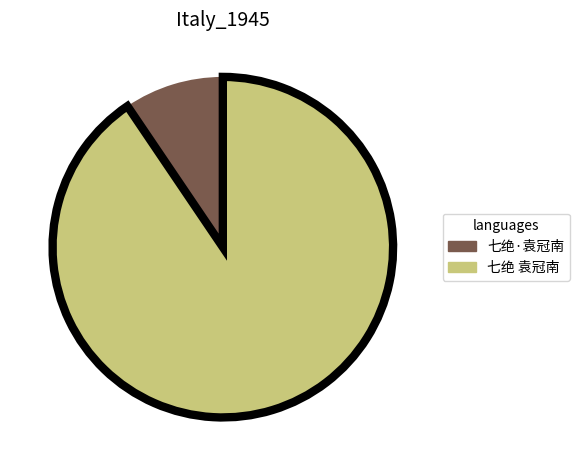

True or false: 七绝 袁冠南 accounts for 79% of the total.

False